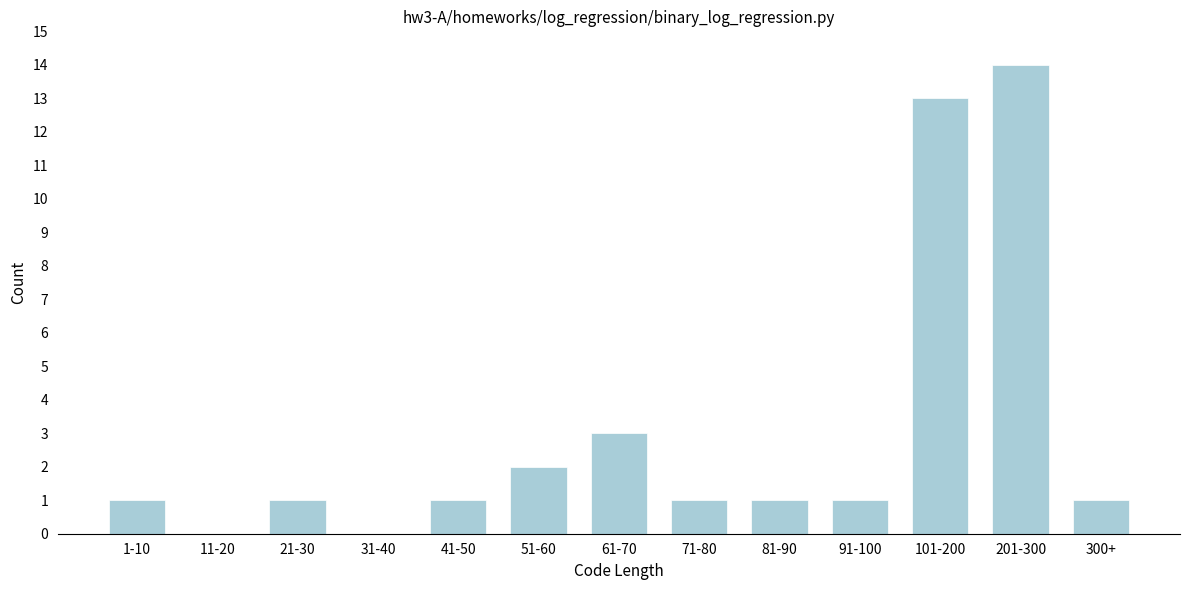

Reading left to right, what are all the values shown in this chart?

1-10=1	11-20=0	21-30=1	31-40=0	41-50=1	51-60=2	61-70=3	71-80=1	81-90=1	91-100=1	101-200=13	201-300=14	300+=1